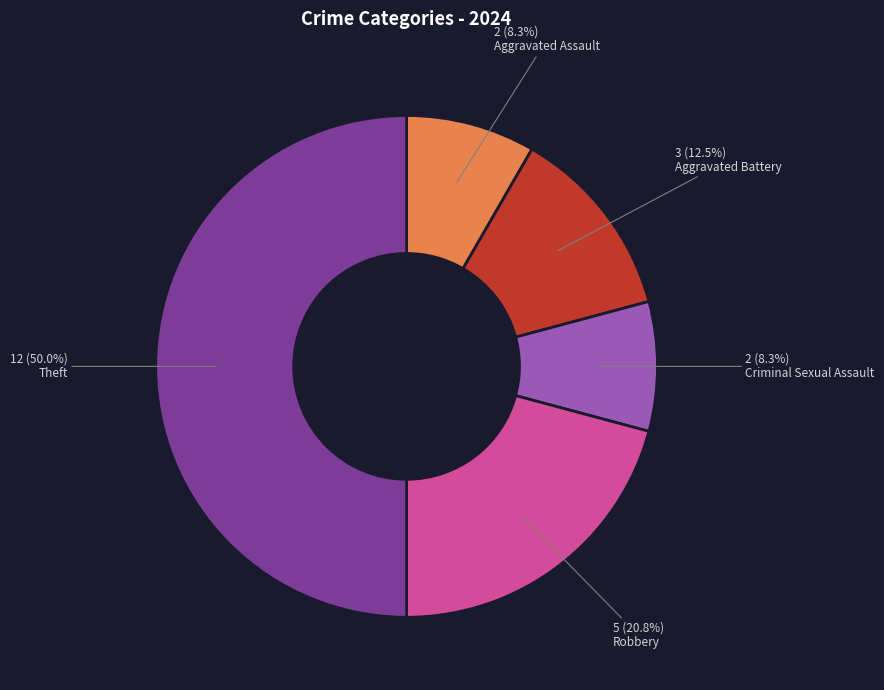

Which category has the biggest portion of the pie?

Theft